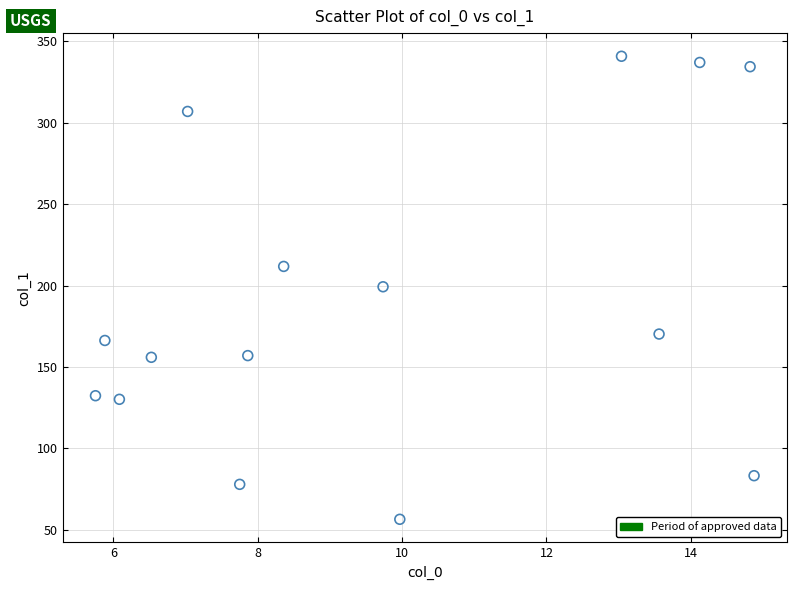

What is the range of X values (max minus min)?

9.1